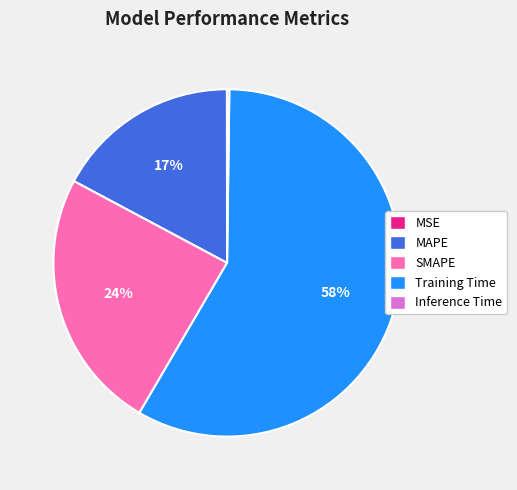

True or false: MAPE accounts for 17% of the total.

True